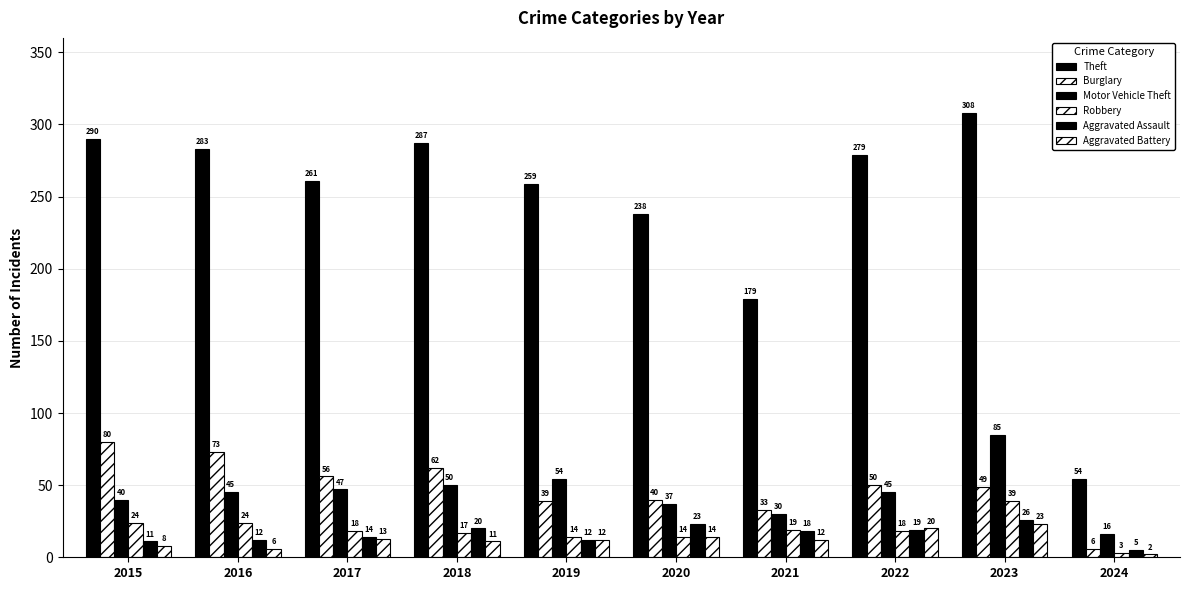

Are the bars horizontal?

No